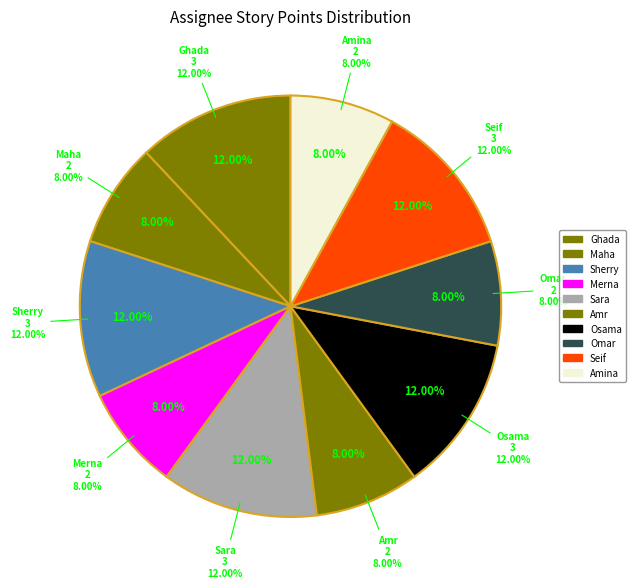

To the nearest percent, what portion does Seif represent?

12%